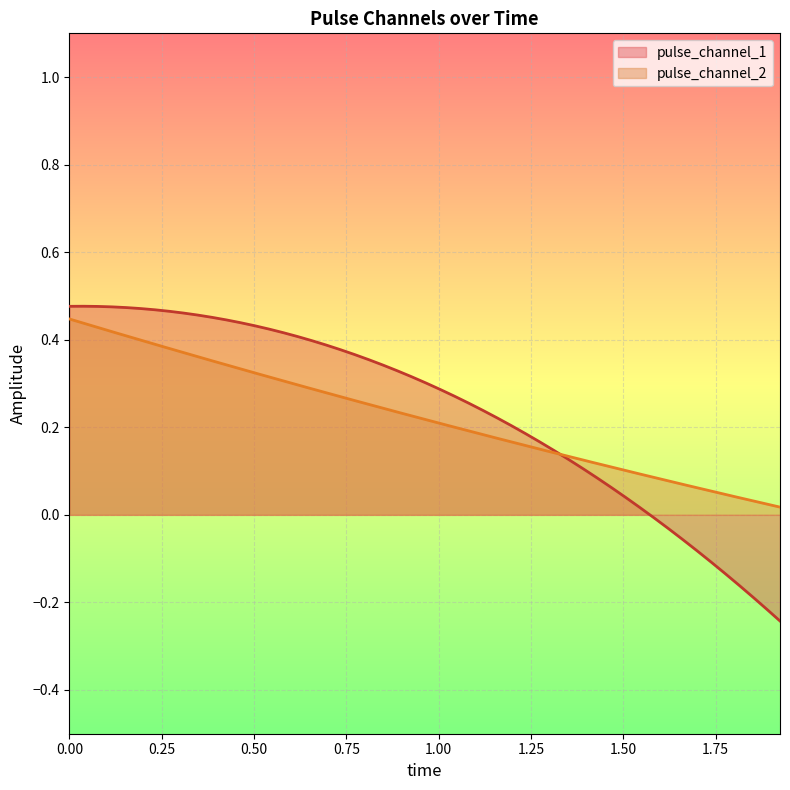

How many values in pulse_channel_1 are below zero?

1